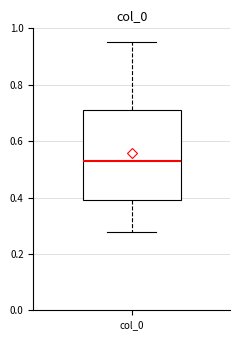

Read this box plot against the y-axis: the position of the median line, the range covered by the box, and the ends of both whiskers. The values are not printed on the chart, so give them approximately, as read against the axis.

median 0.52, box 0.40 to 0.72, whiskers 0.28 to 0.94